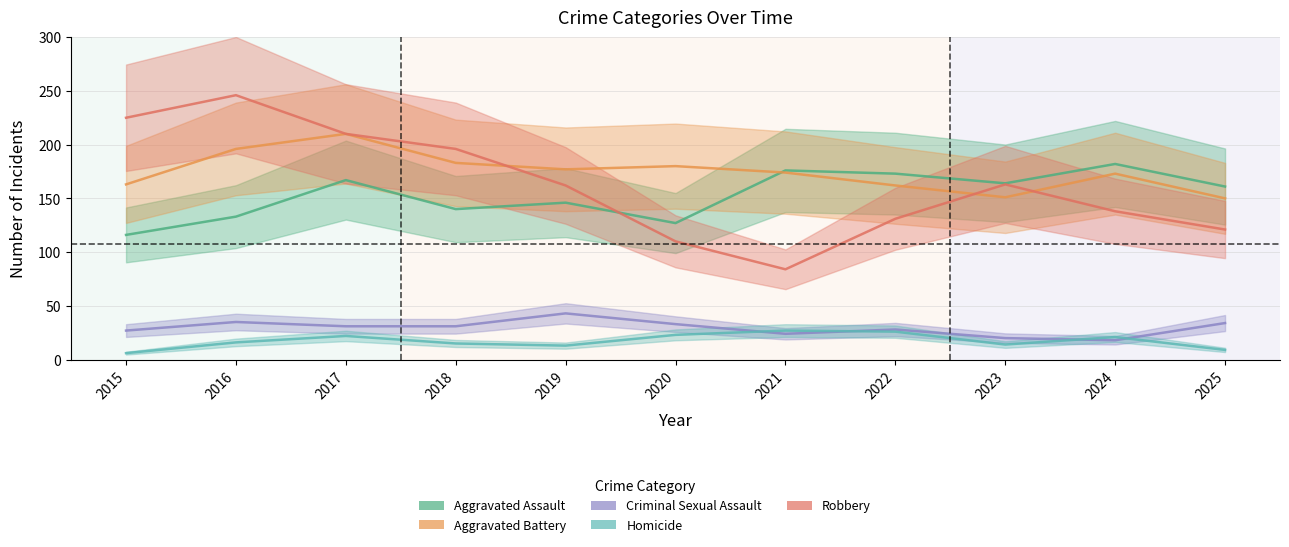

What is the total value across all series at 2018?

565